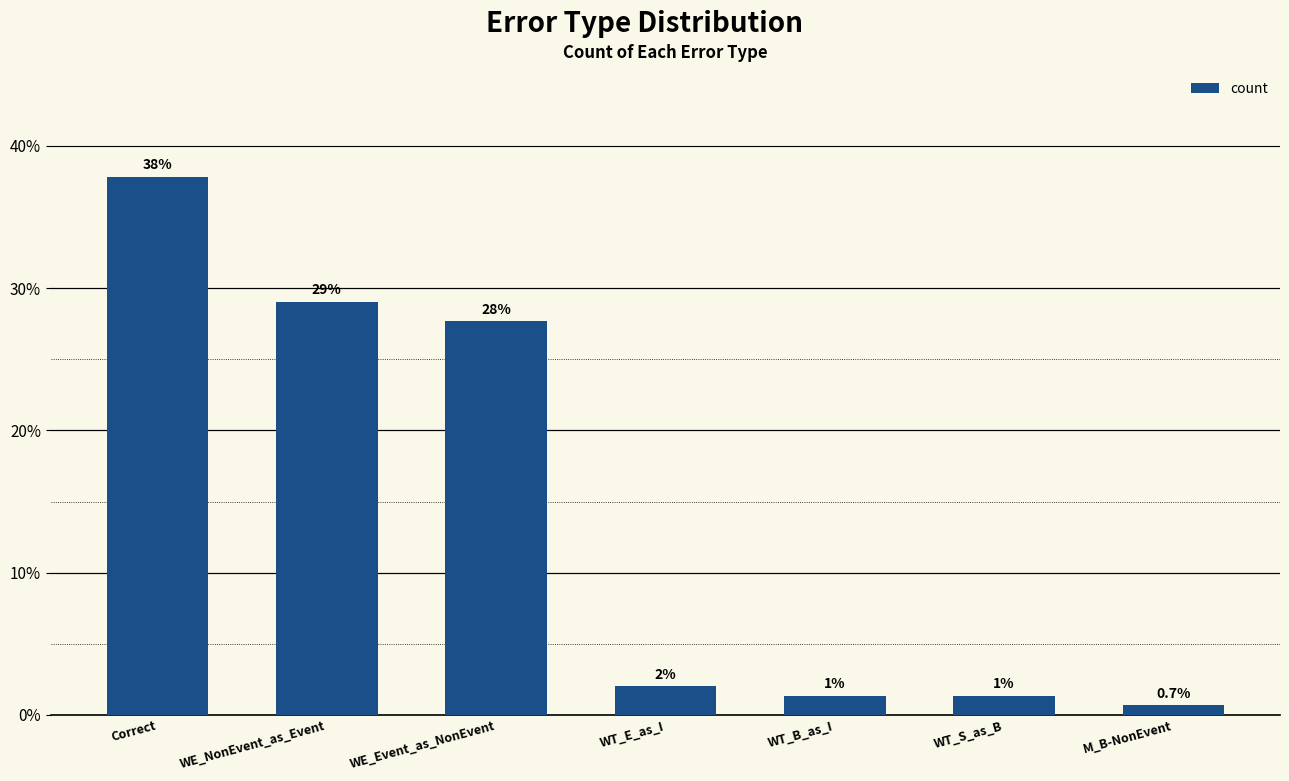

What is the sum of all values?

100.0